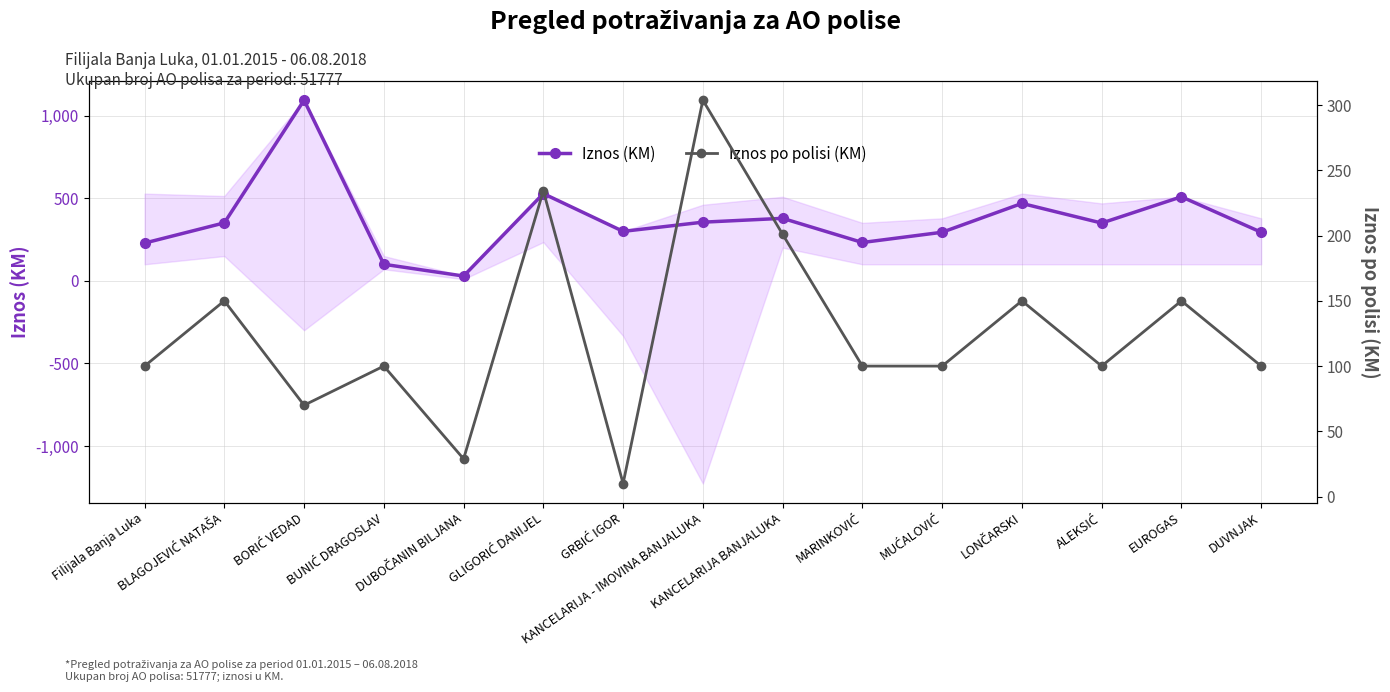

How many values in the Iznos po polisi (KM) series exceed 100?

6